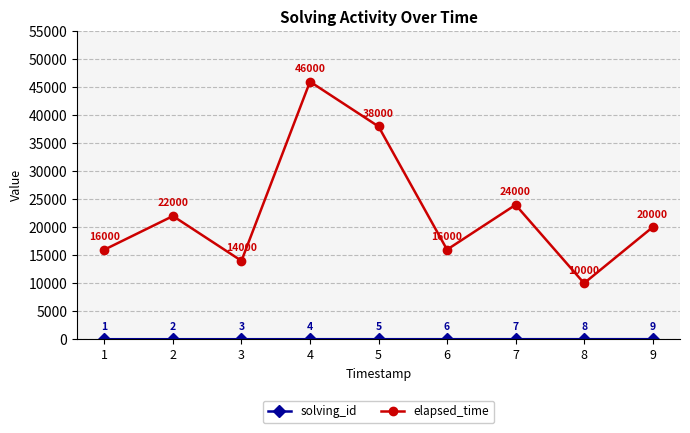

Which label corresponds to the largest value in the chart?

4